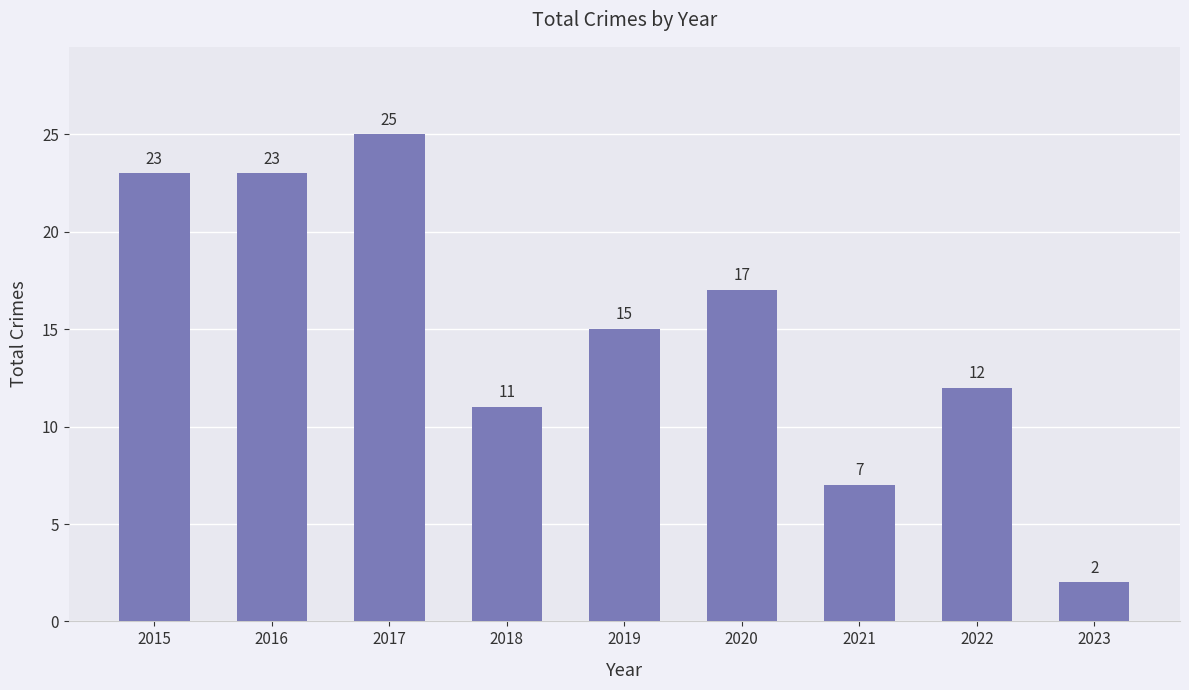

What is the change in value from 2017 to 2022?

-13